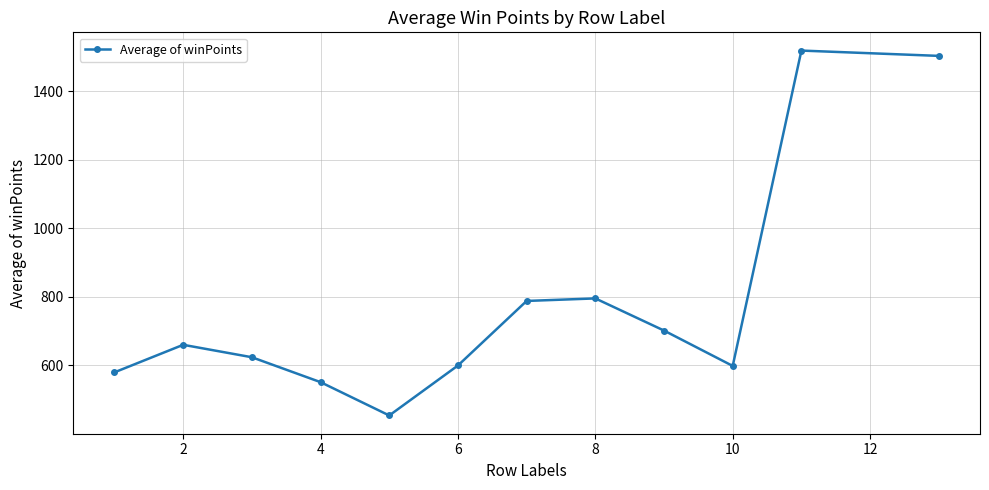

True or false: the data has more than 0 interior local peaks.

True